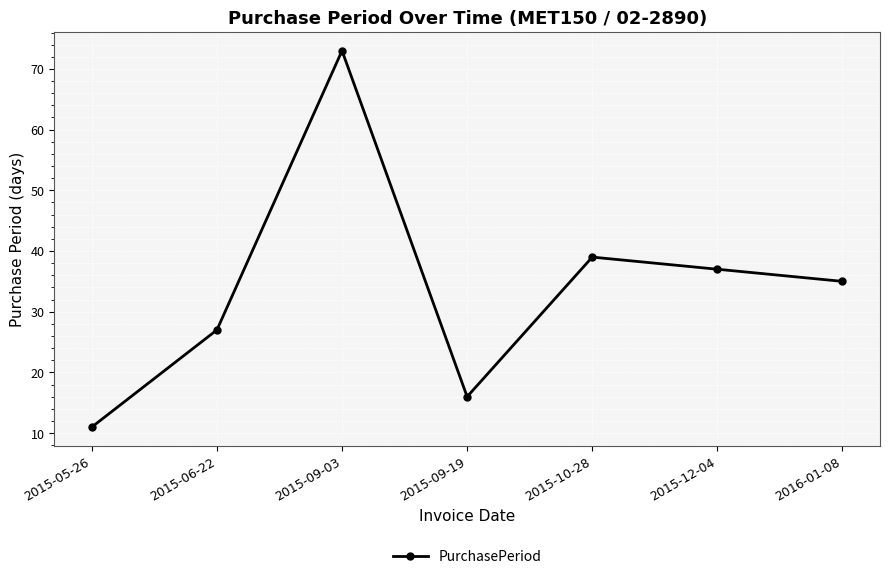

What is the sum of all values?

238